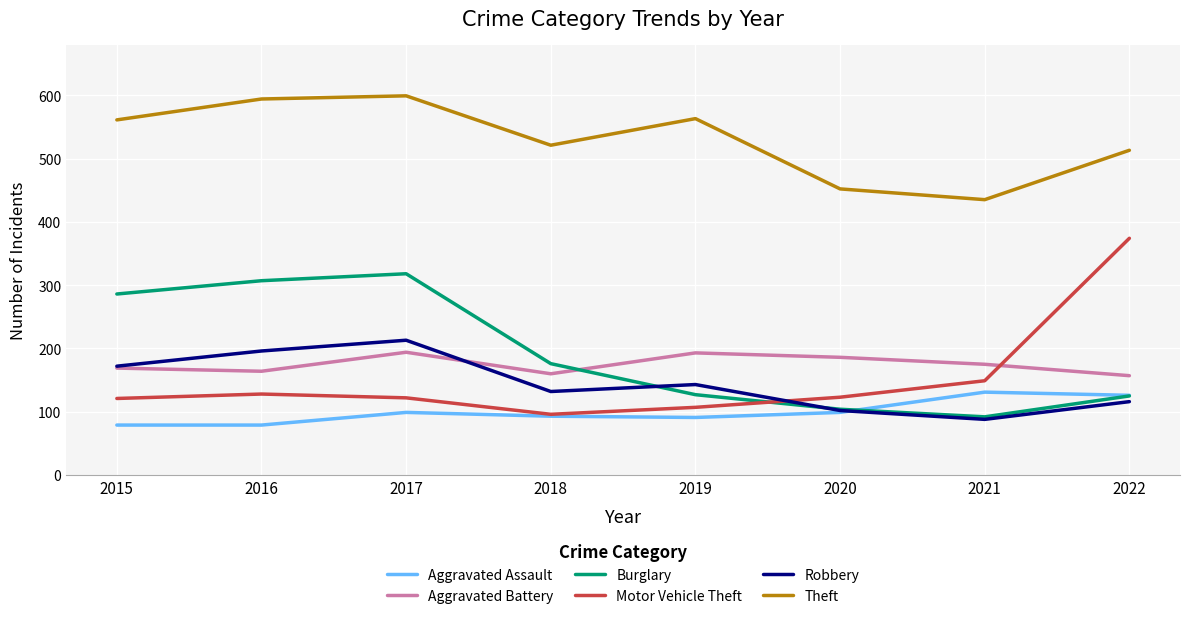

What is the sum of the Robbery values at 2016 and 2020?

298